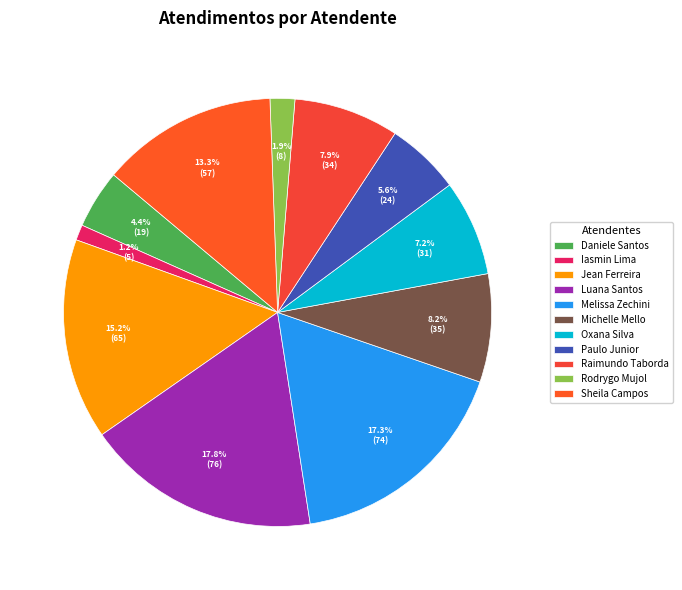

Count the number of slices in the pie.

11